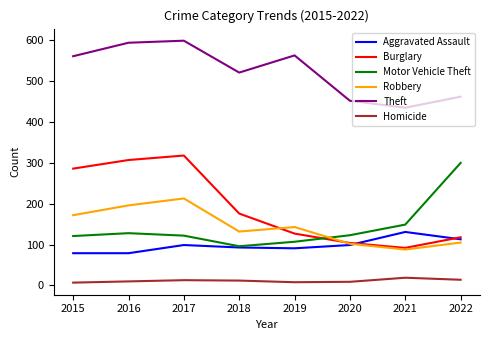

Which series changed the most between 2017 and 2019?

Burglary